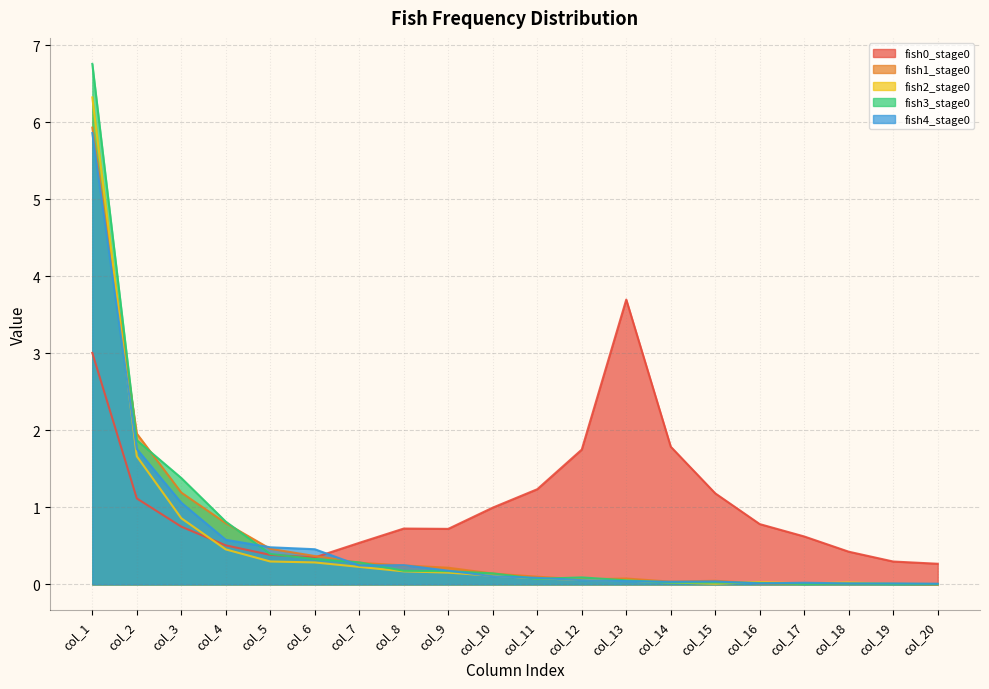

What is the difference between the highest and lowest values at col_9?

0.6